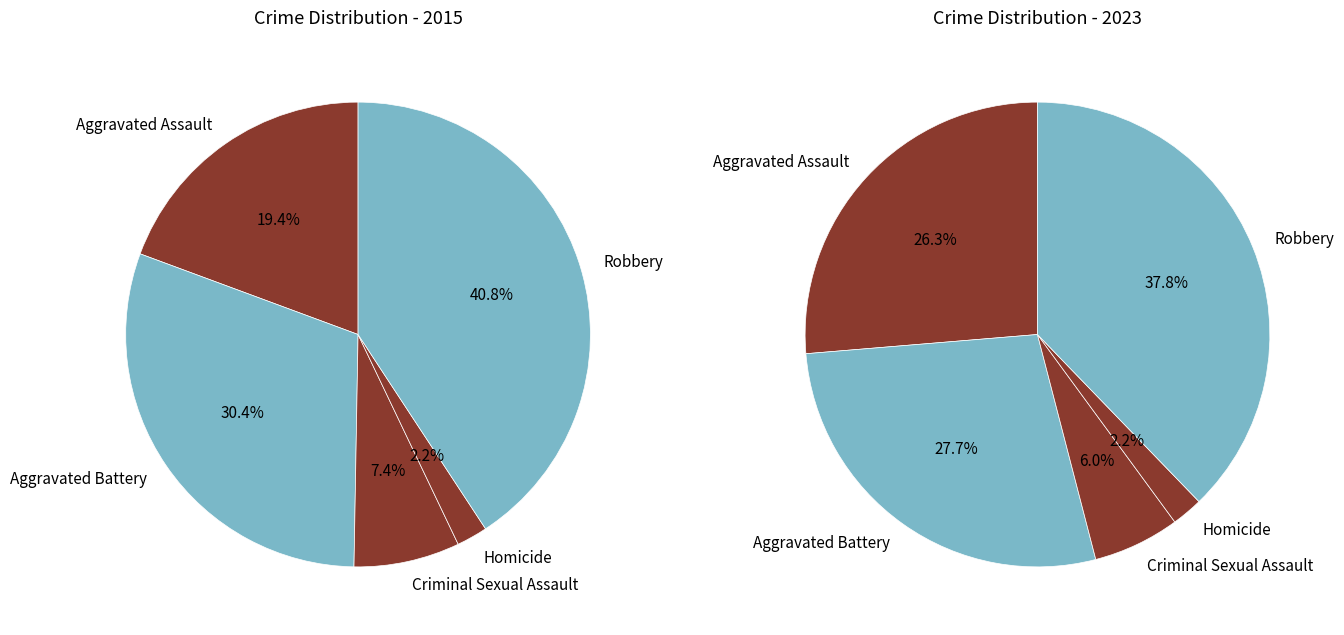

Is it true that Robbery is 28% of the pie?

False